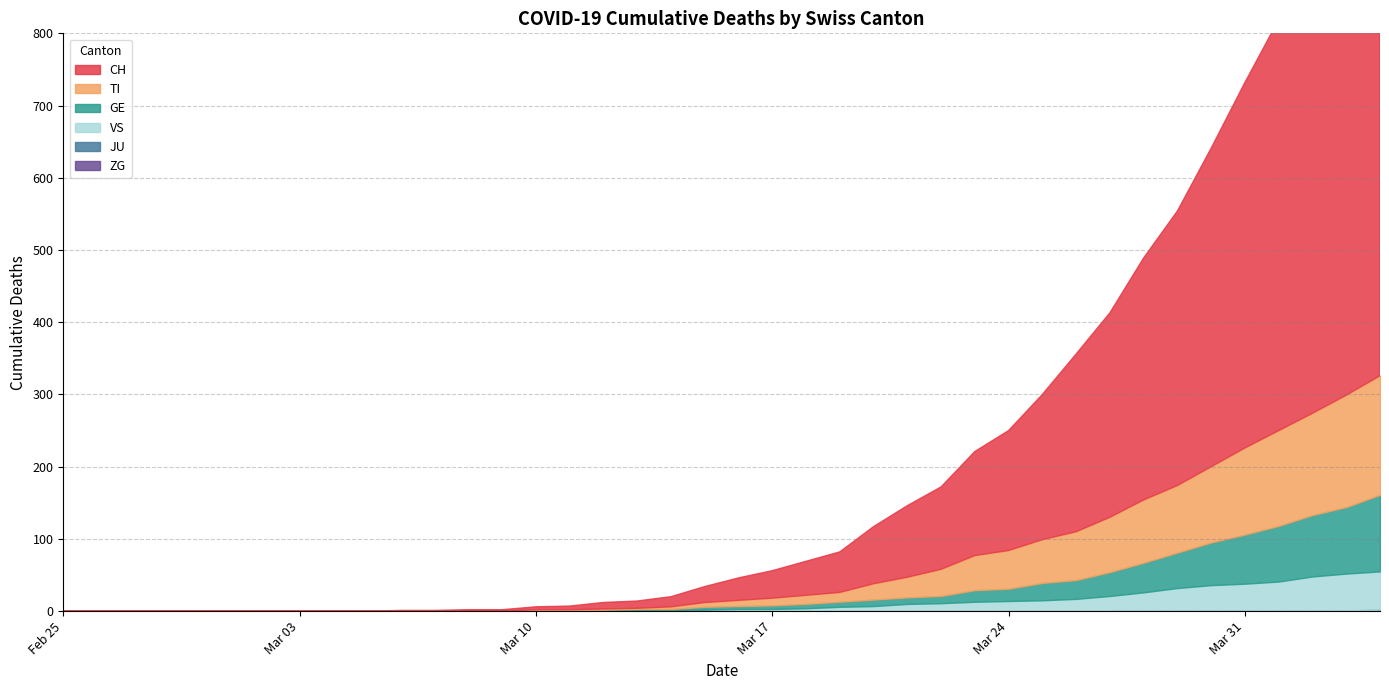

Is the value of TI at 2020-03-06 greater than the value of CH at 2020-02-25?

No